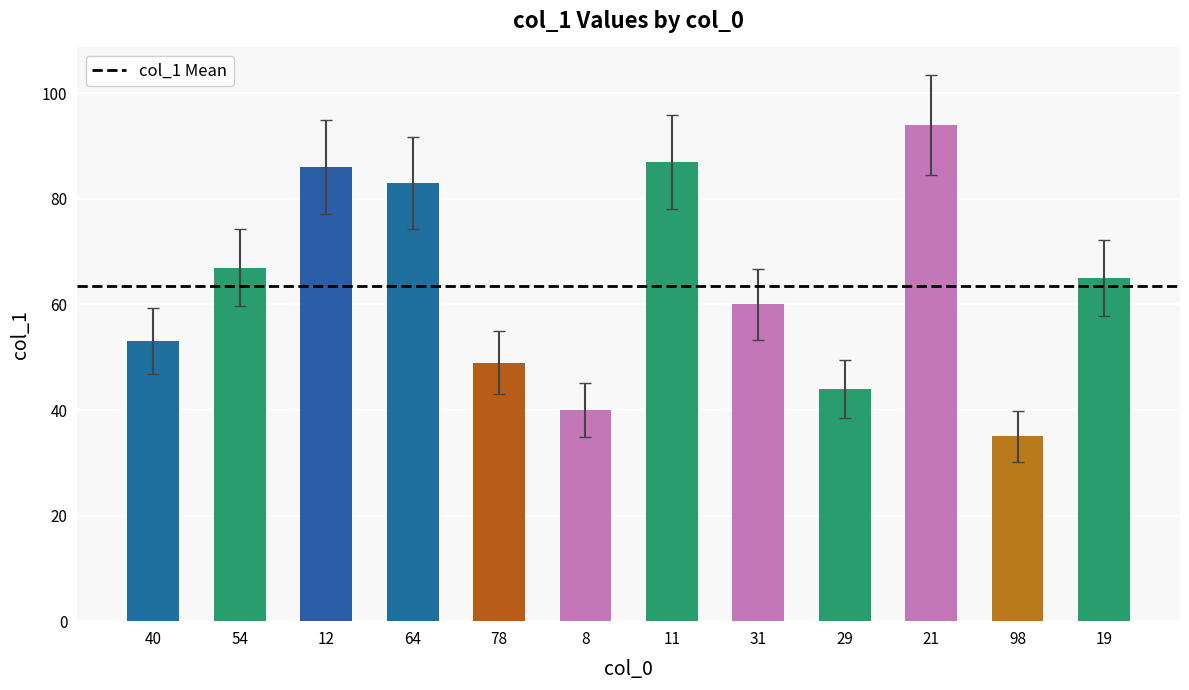

Reading left to right, transcribe all the data shown in this chart.

53	67	86	83	49	40	87	60	44	94	35	65